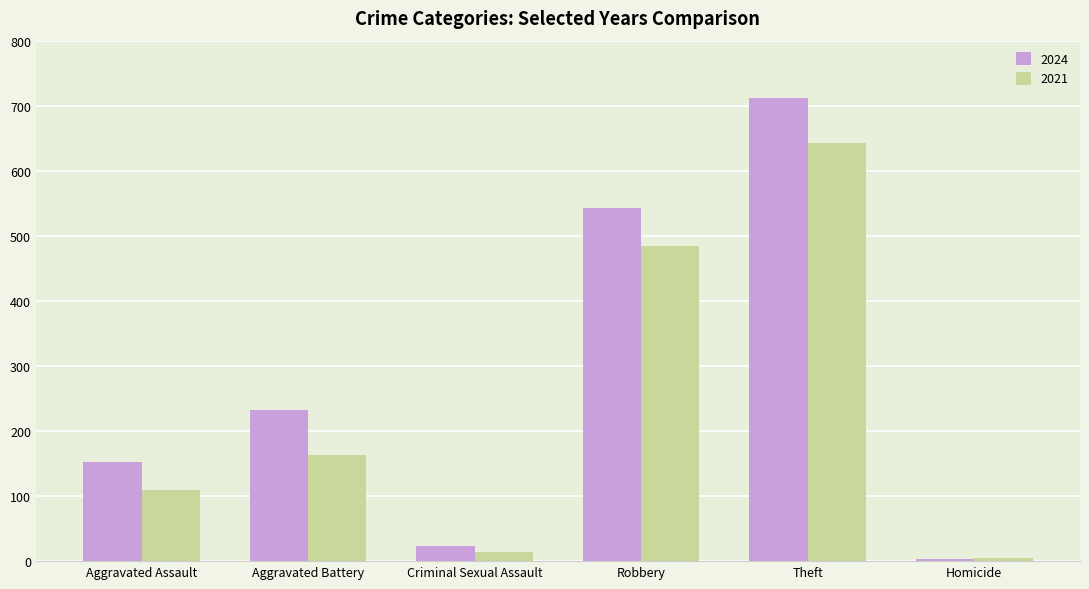

What is the sum of all 2021 values?

1418